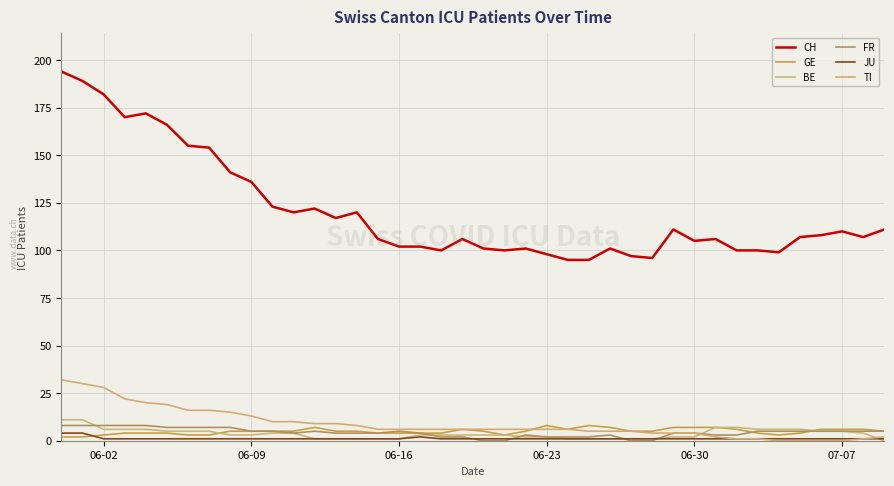

Which category has the lowest value in the JU series?

06-02